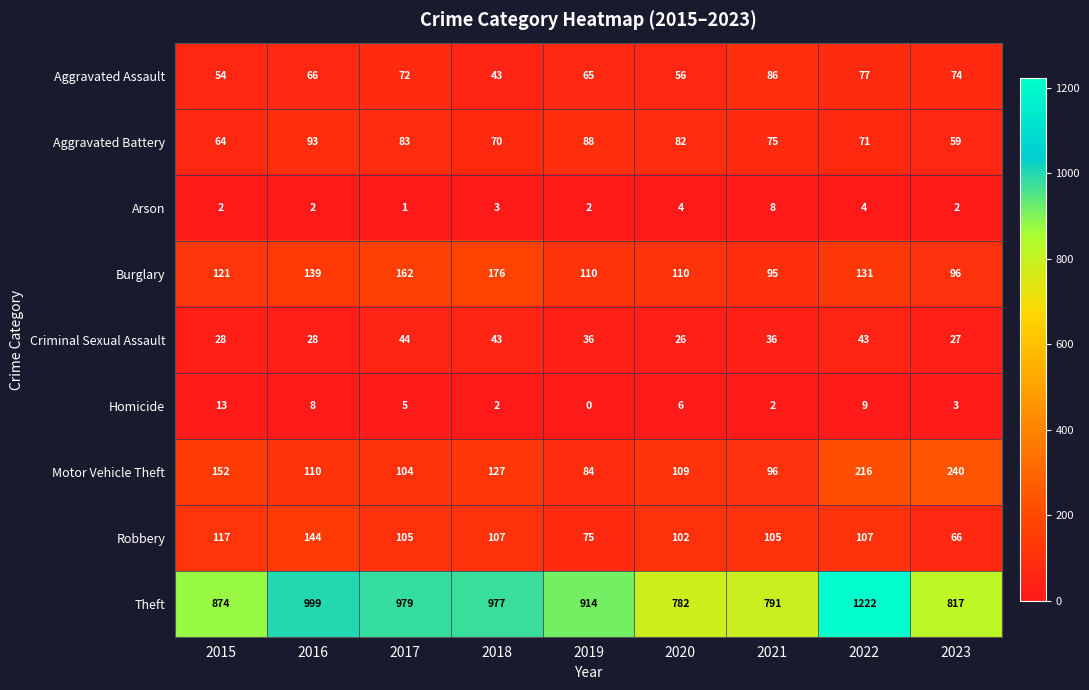

At which category does the chart reach its minimum across all series?

2019